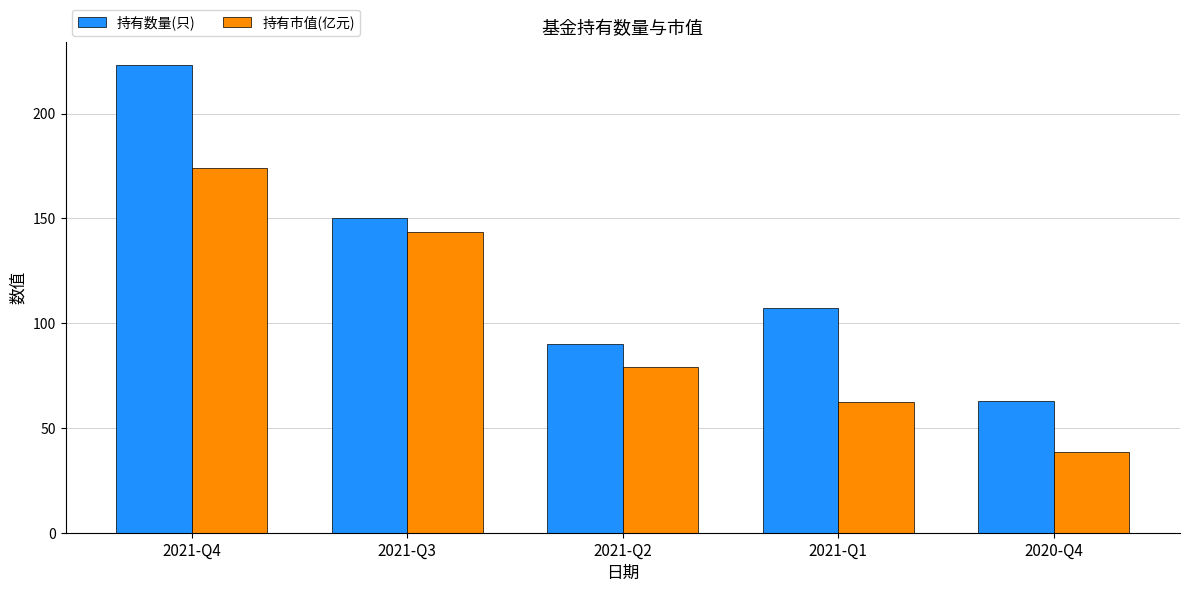

What is the difference between the second highest and second lowest values in the 持有数量(只) series?

60.0